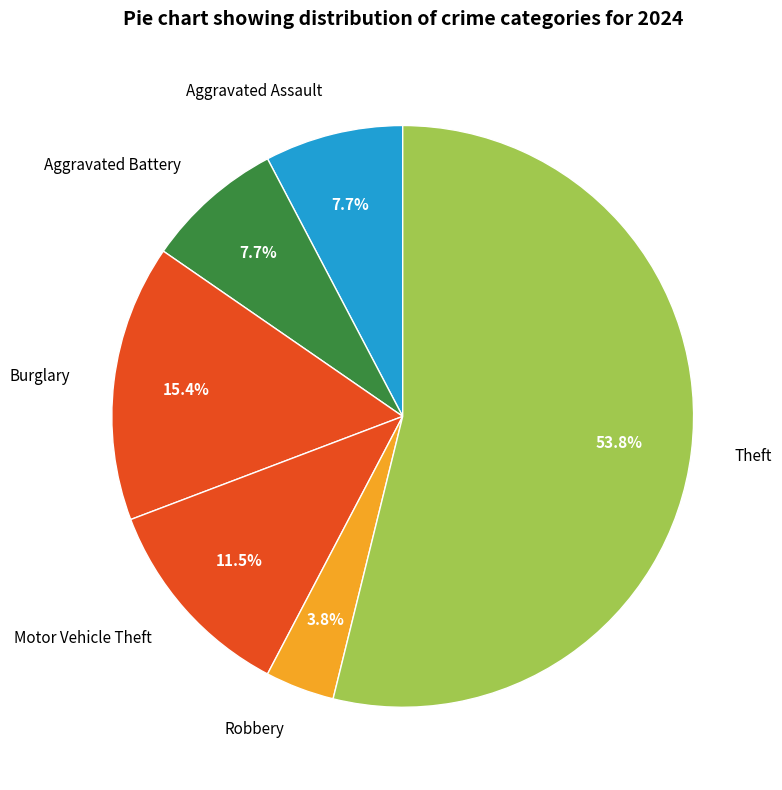

Count the number of slices in the pie.

6